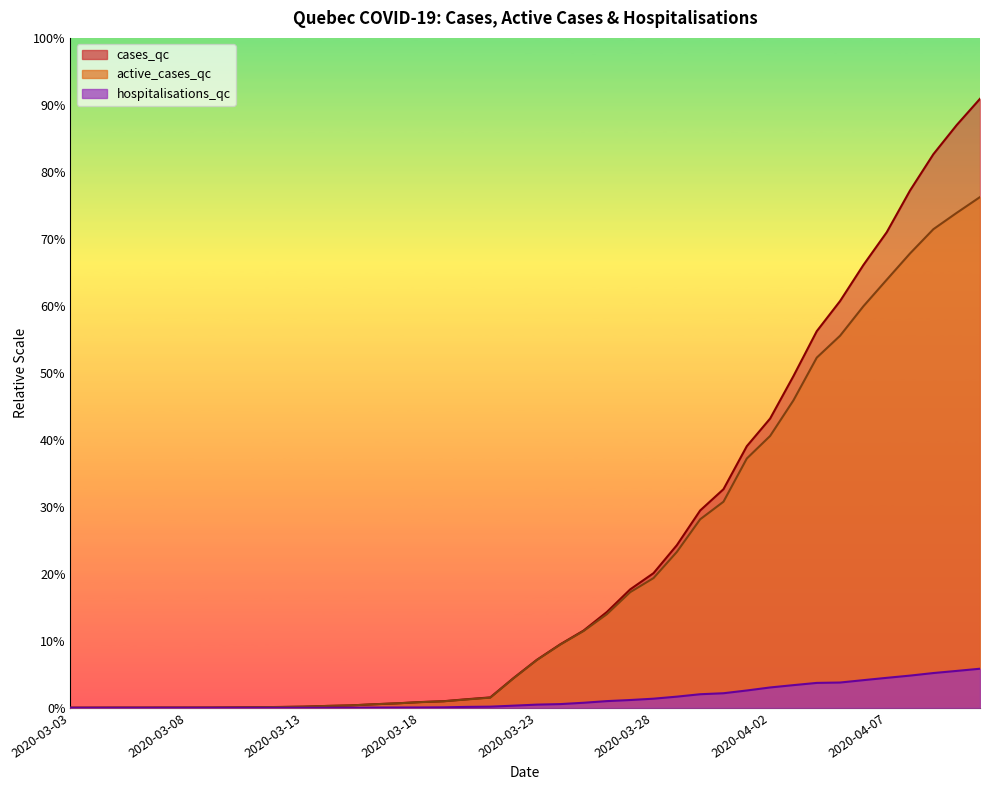

Rank the series at 2020-03-06 from highest to lowest value.

cases_qc, active_cases_qc, hospitalisations_qc